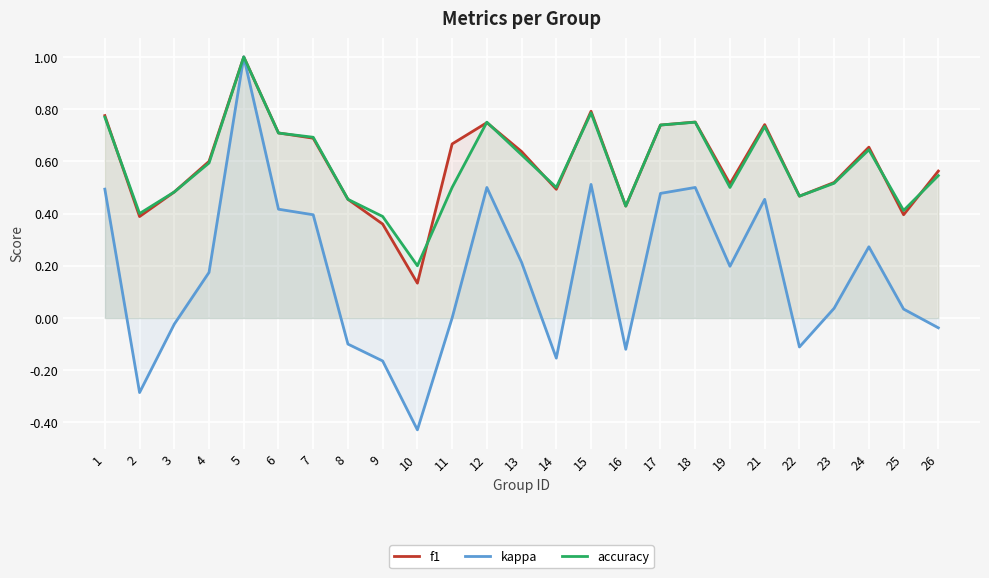

Is it true that f1 equals 0.6 at 4?

True